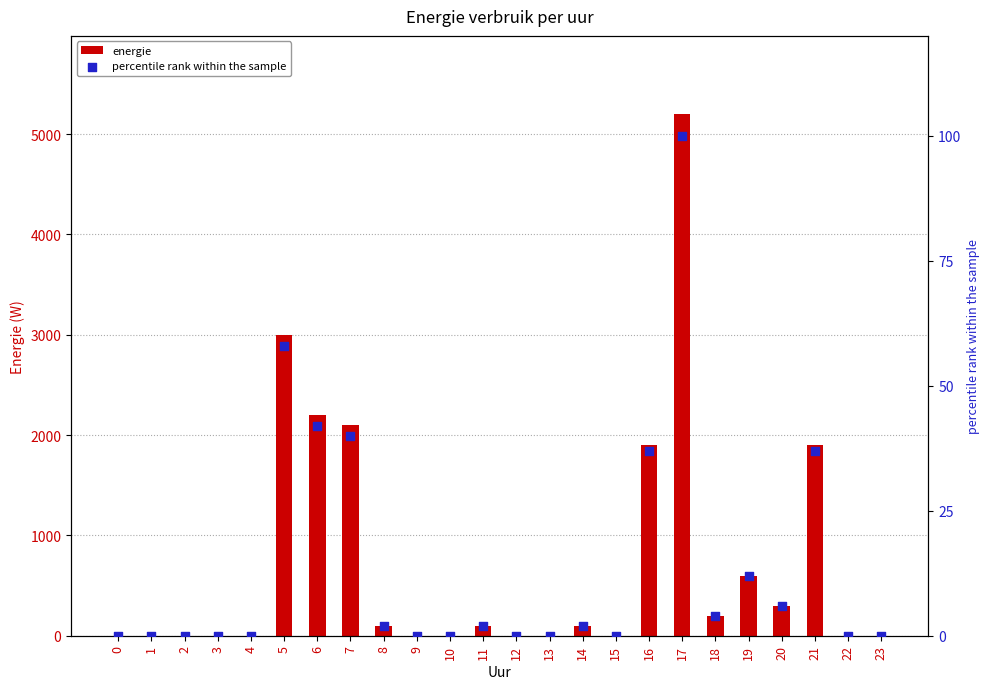

Which series reaches the minimum Y coordinate?

energie